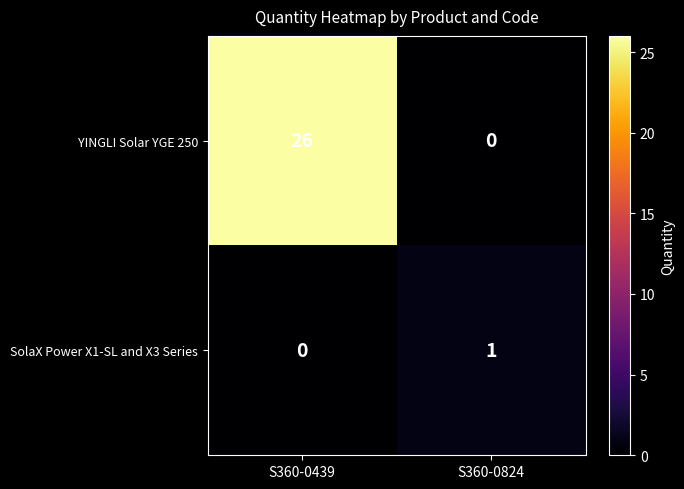

What is the sum of all YINGLI Solar YGE 250 values?

26